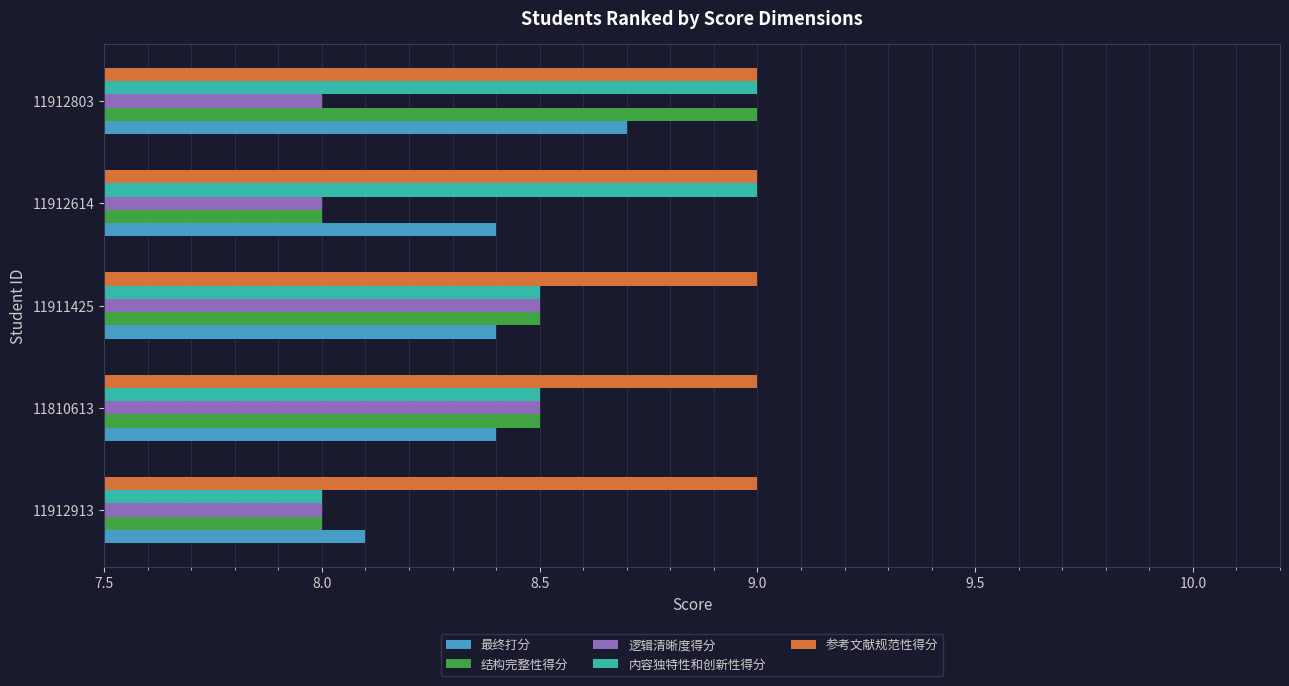

What are all the series names shown in the legend?

最终打分, 结构完整性得分, 逻辑清晰度得分, 内容独特性和创新性得分, 参考文献规范性得分